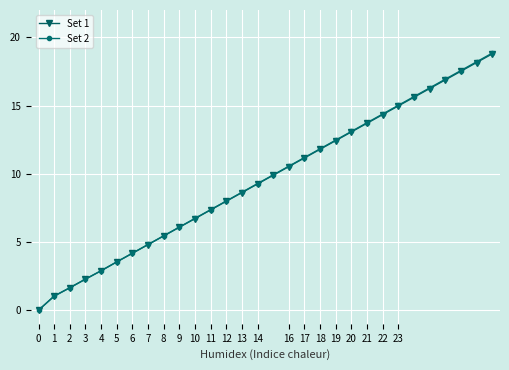

Is this an area chart (filled region under the line)?

No